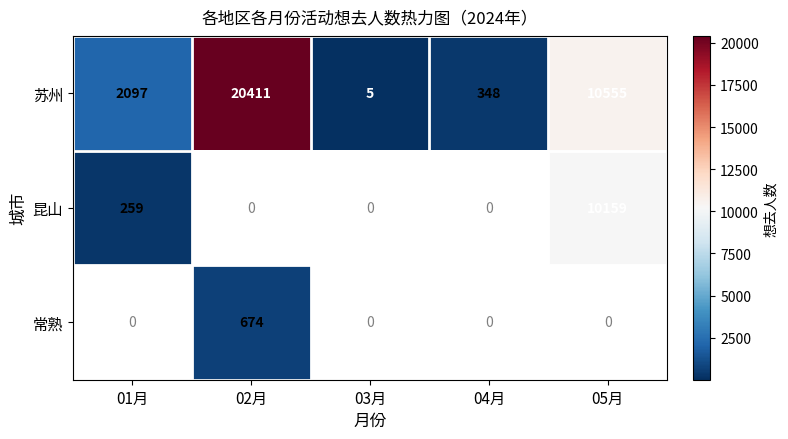

The 常熟 series shows 674 at 02月. True or false?

True